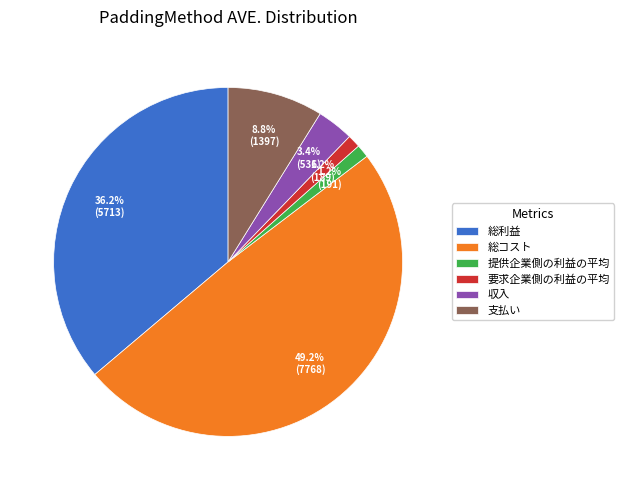

Does 要求企業側の利益の平均 account for over 50% of the chart?

No